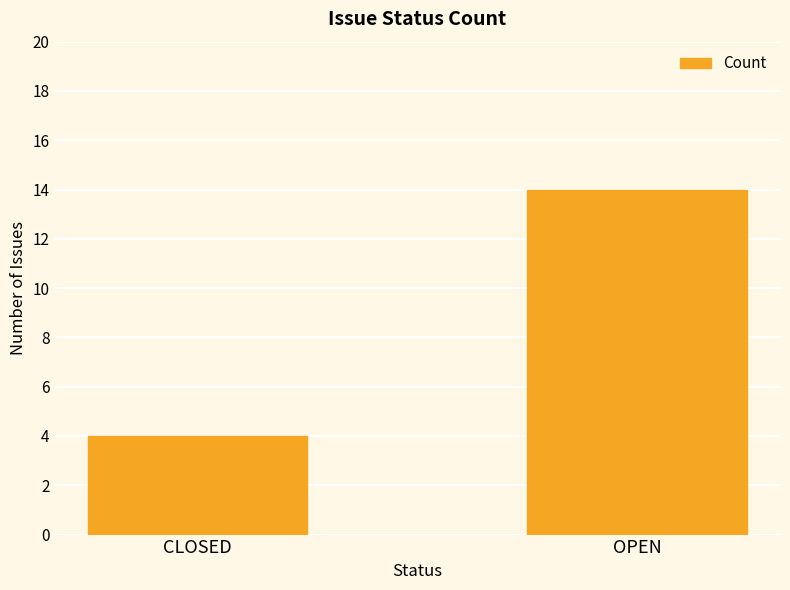

What is the difference between the values at CLOSED and OPEN?

10